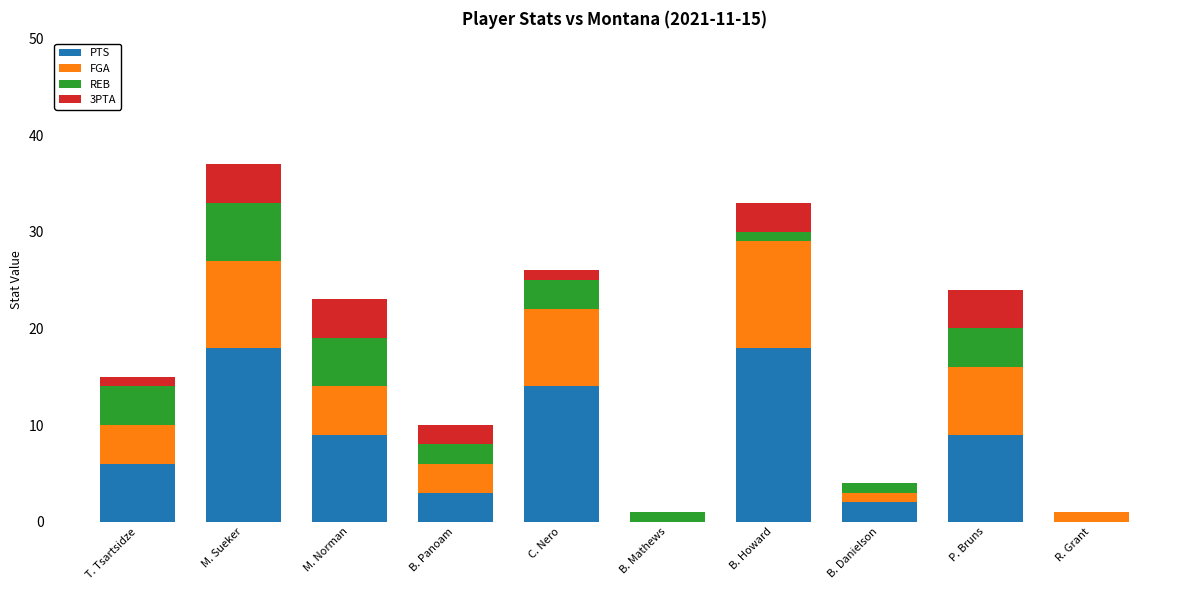

What is the total value across all series at B. Panoam?

10